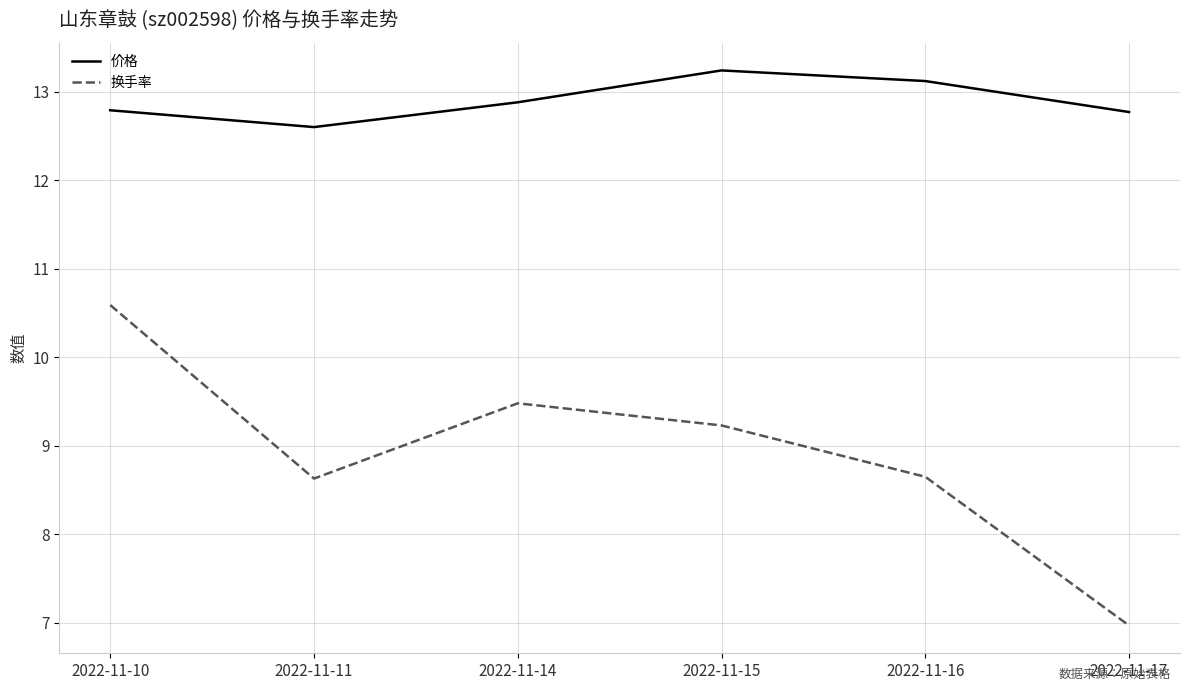

True or false: 价格 and 换手率 intersect in this chart.

False